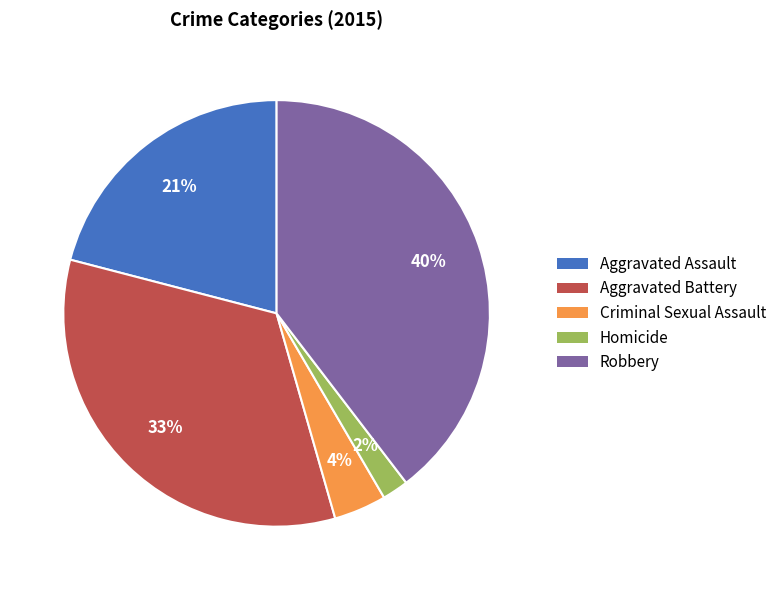

Is Robbery the majority of the pie?

No